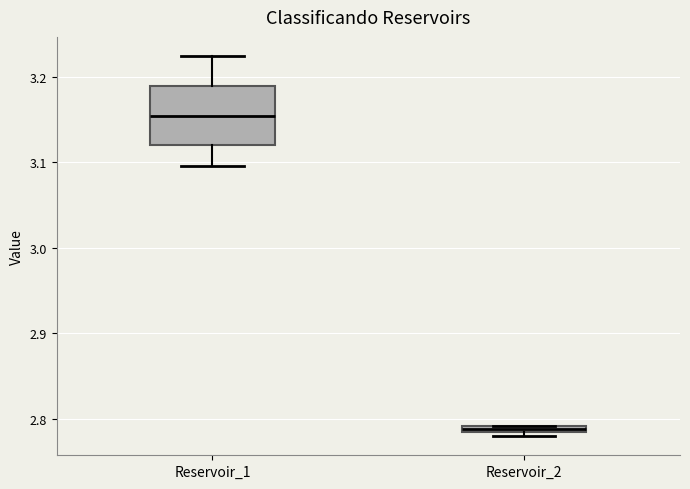

Which box's median line is the highest?

Reservoir_1